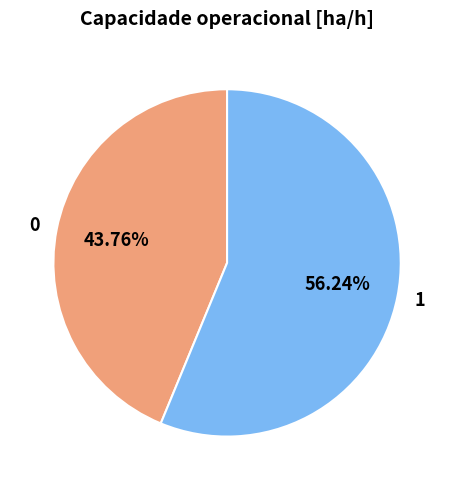

How many segments does this pie chart have?

2